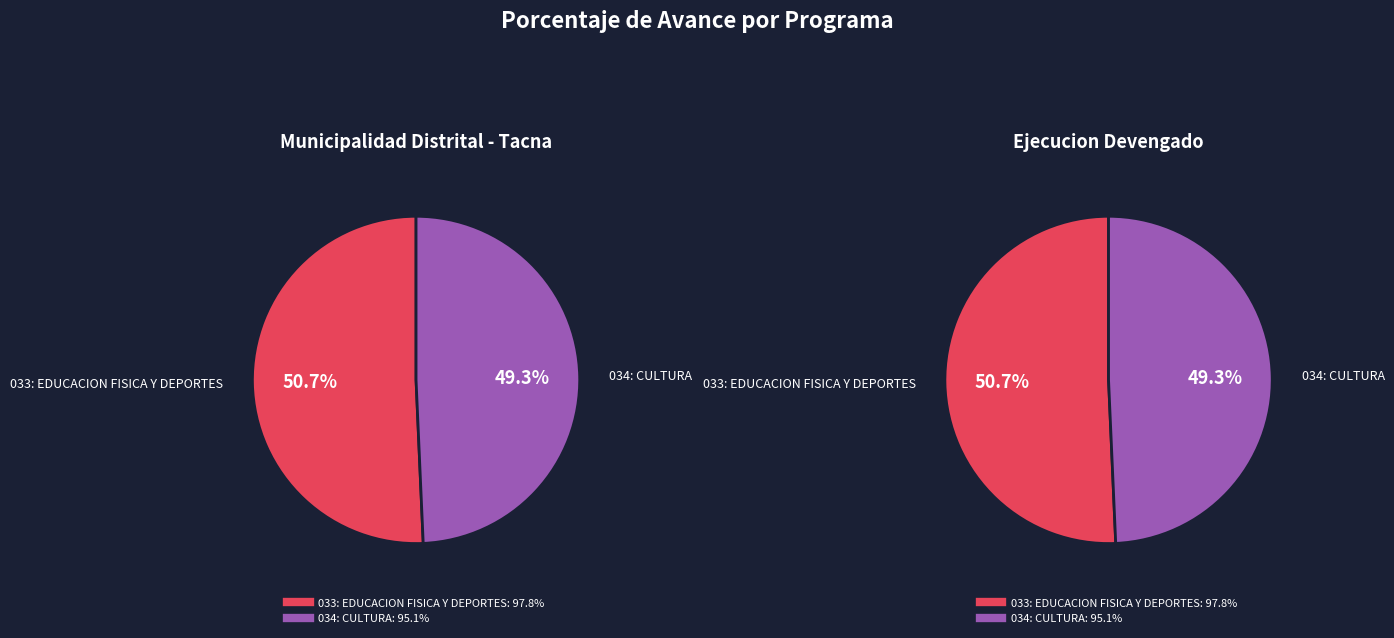

The 033: EDUCACION FISICA Y DEPORTES slice represents 39% of the pie. True or false?

False